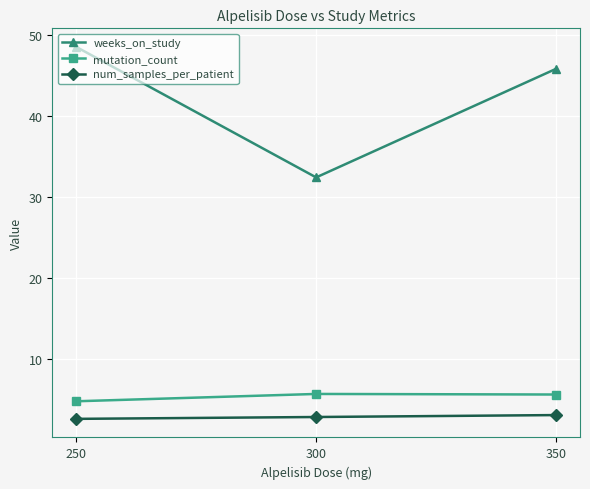

At how many categories does at least one series exceed 24?

3